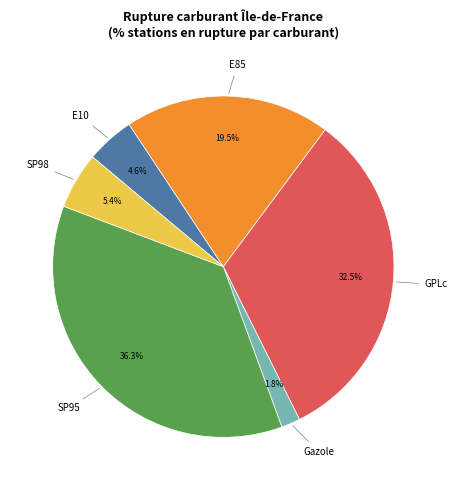

What percentage is NOT represented by SP98?

94.6%